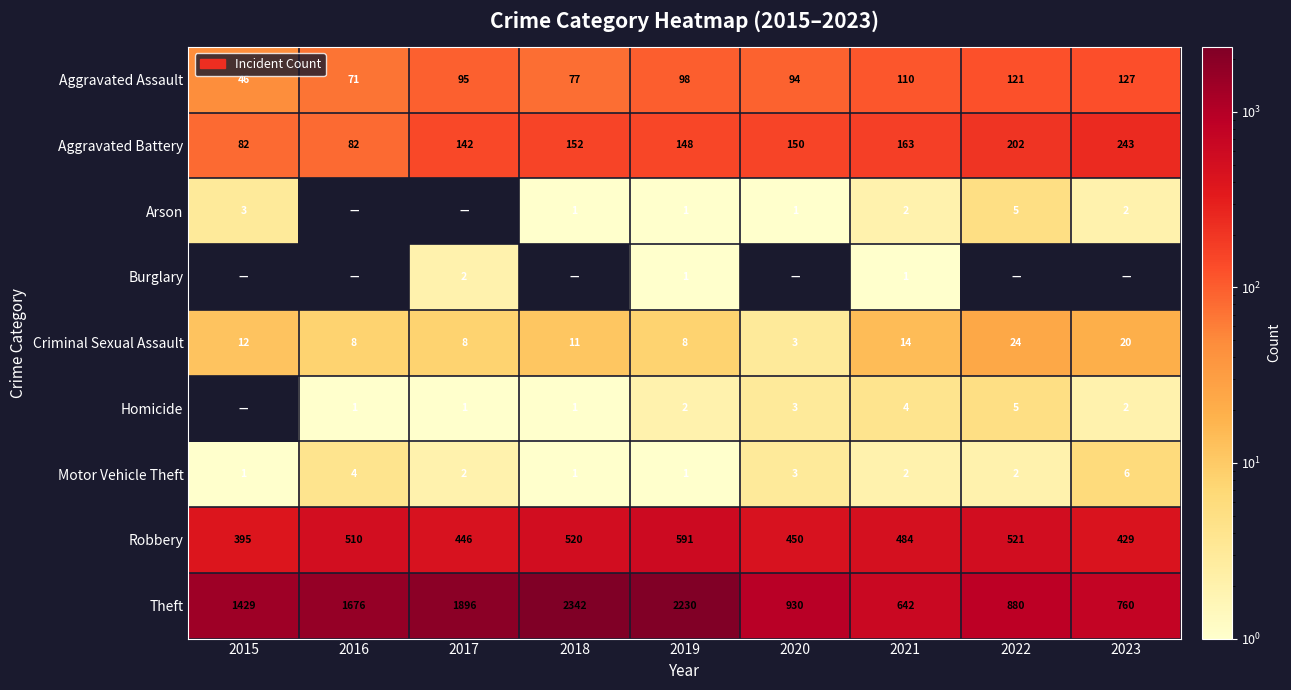

Is the value of Theft at 2020 greater than the value of Homicide at 2021?

Yes